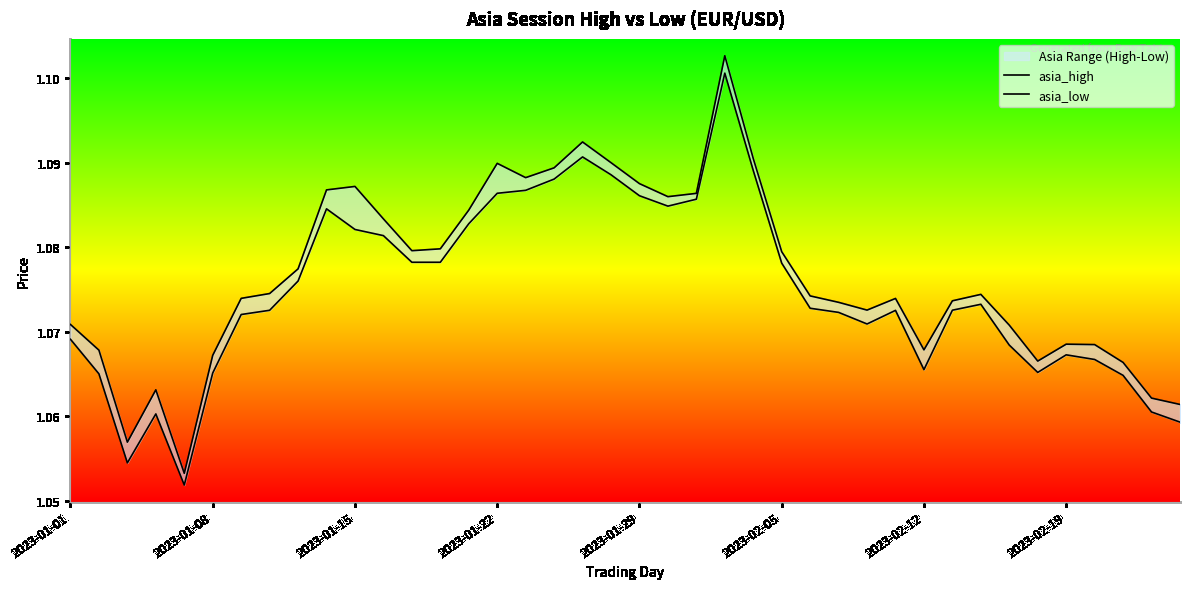

True or false: asia_high has a value of 1.1 at 21.

True